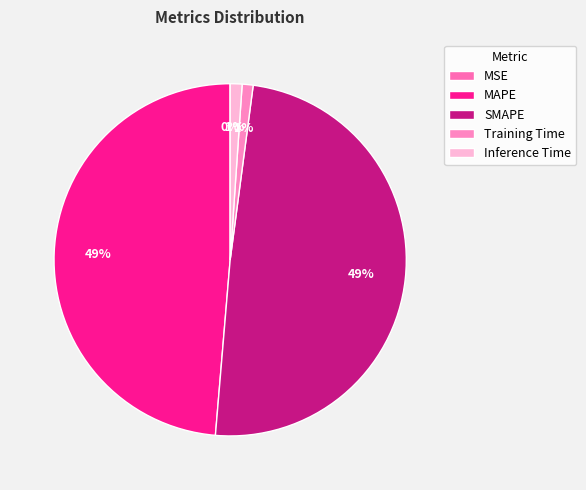

What is the change in value from MAPE to Inference Time?

-2.4